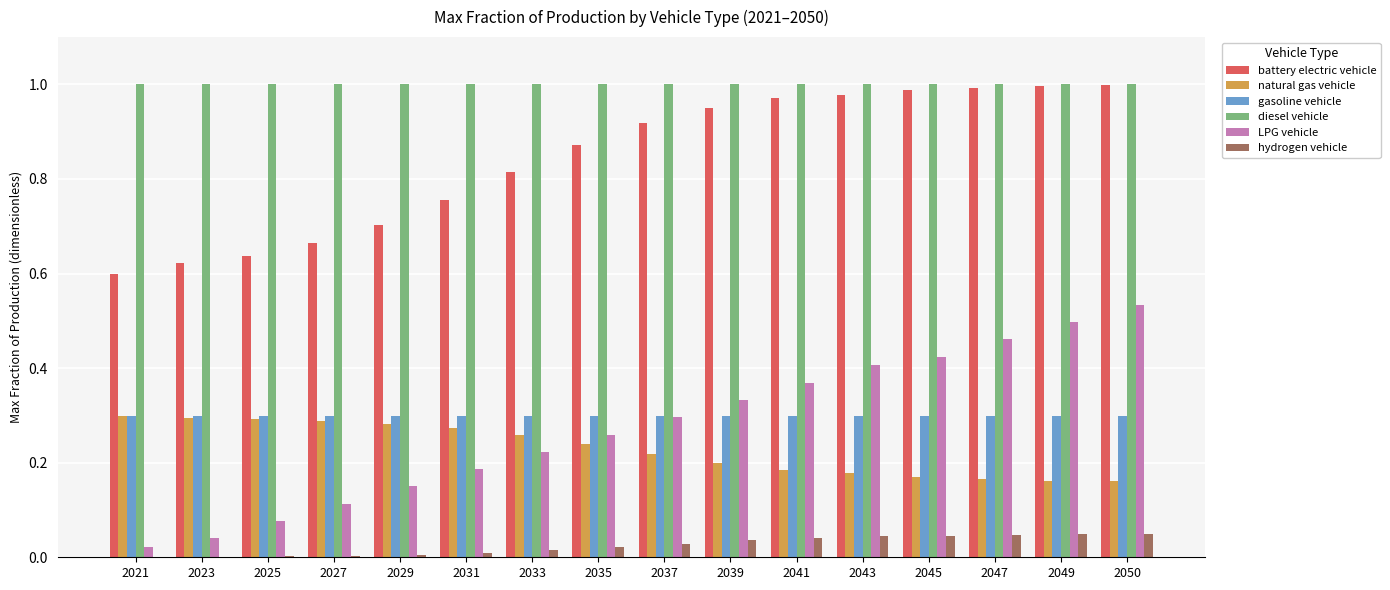

At which label does LPG vehicle reach its peak?

2050